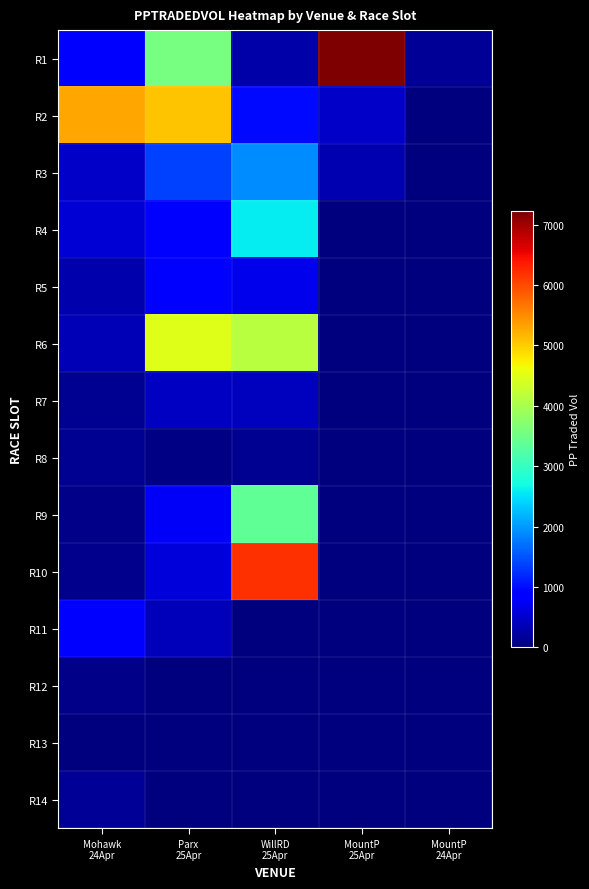

What is the total value across all series at WillRD
25Apr?

20685.0